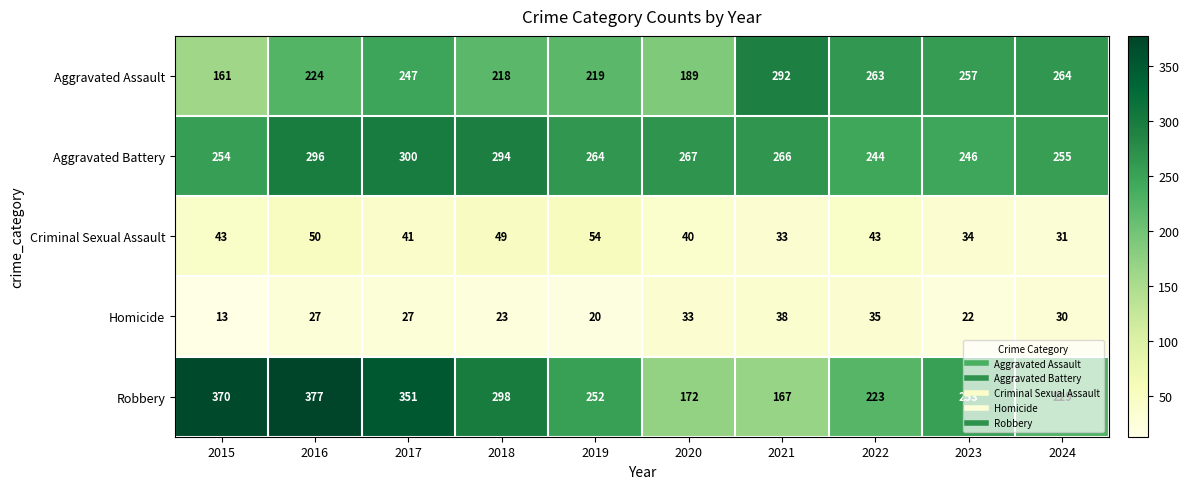

Which series changed the most between 2017 and 2024?

Robbery